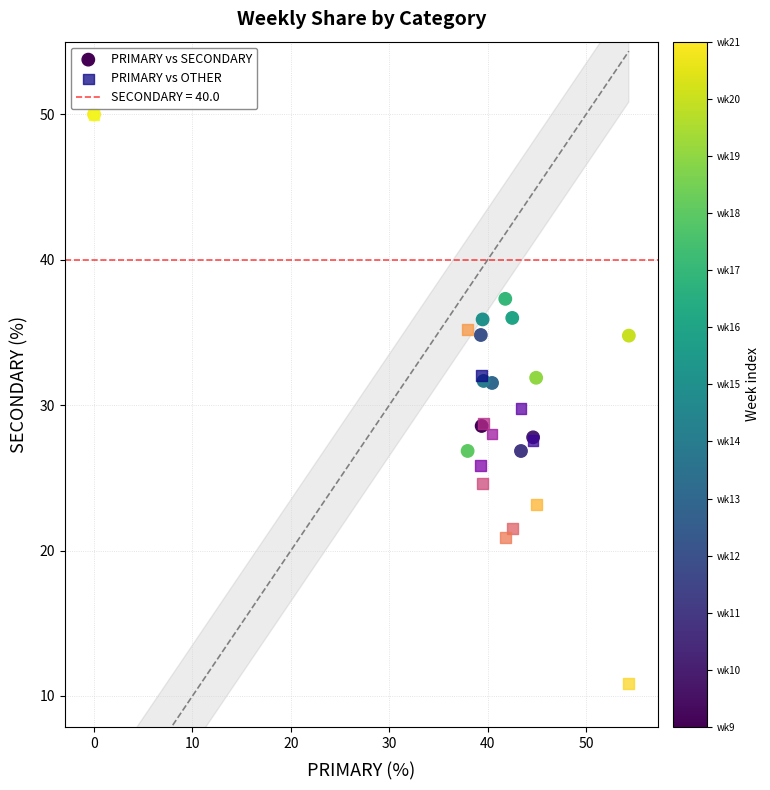

In the PRIMARY vs SECONDARY series, what Y value is closest to 38?

37.3